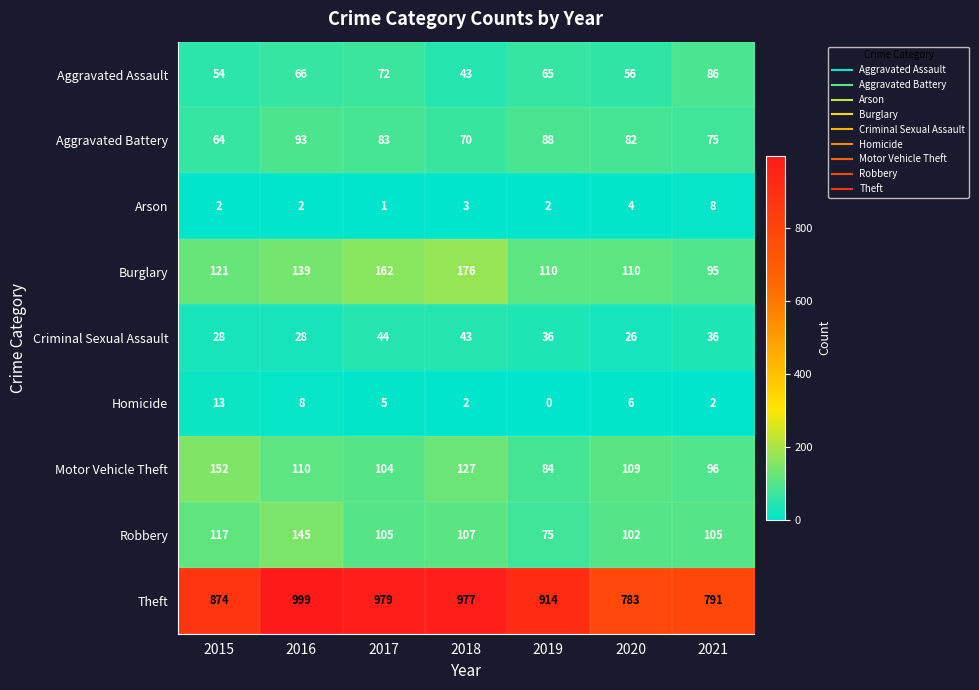

List the series in order of their peak value, lowest first.

Arson, Homicide, Criminal Sexual Assault, Aggravated Assault, Aggravated Battery, Robbery, Motor Vehicle Theft, Burglary, Theft